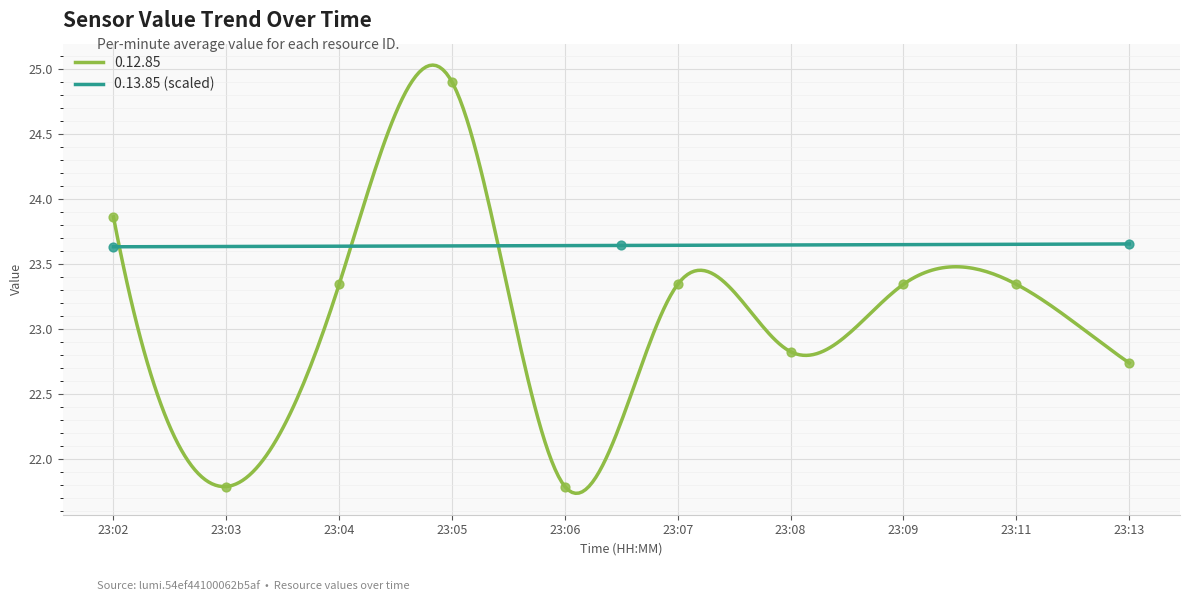

Which has a higher value, 23:03 or 23:04?

23:04